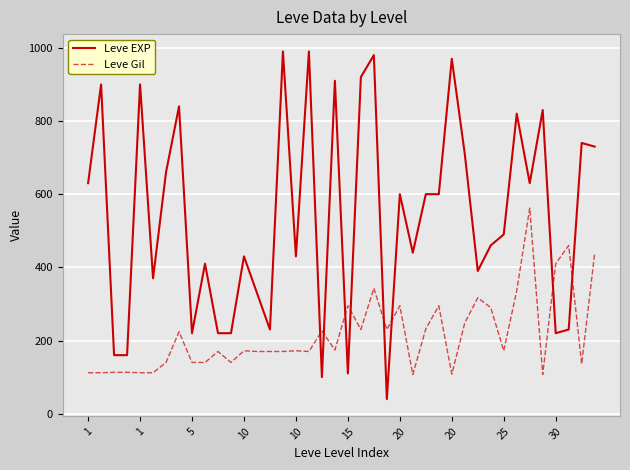

List the series in order of their overall mean, lowest first.

Leve Gil, Leve EXP